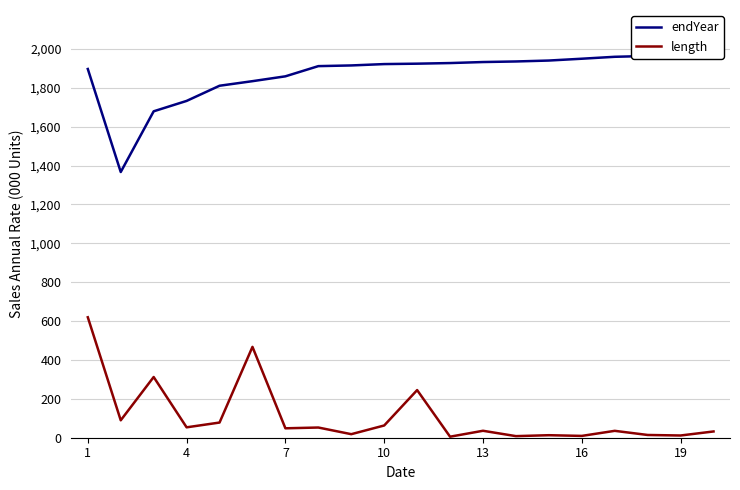

The value of length at 4 is 53.4. True or false?

True